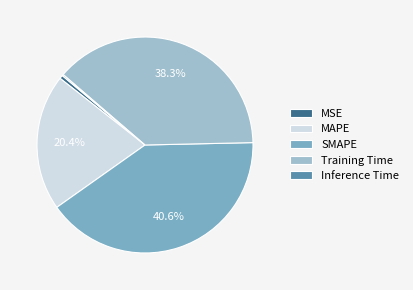

Which slice is the largest?

SMAPE